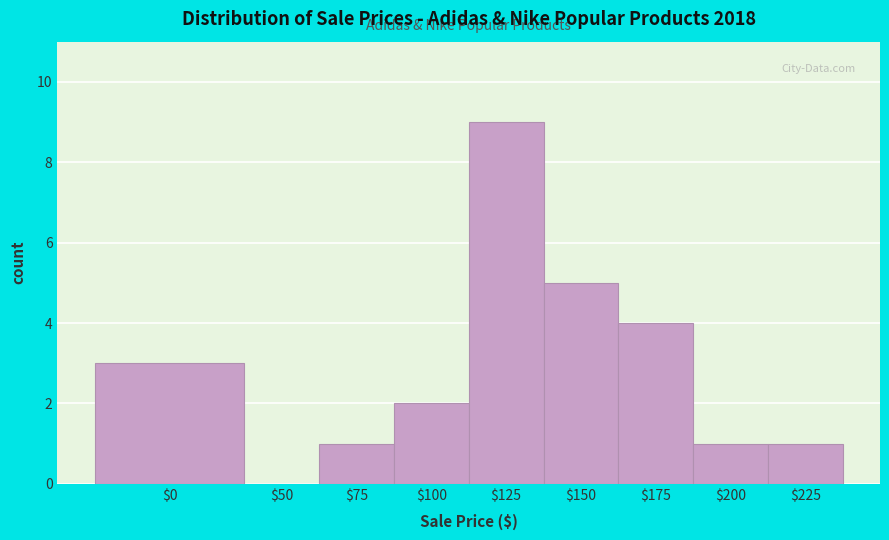

True or false: the data shows 4 at $175.

True